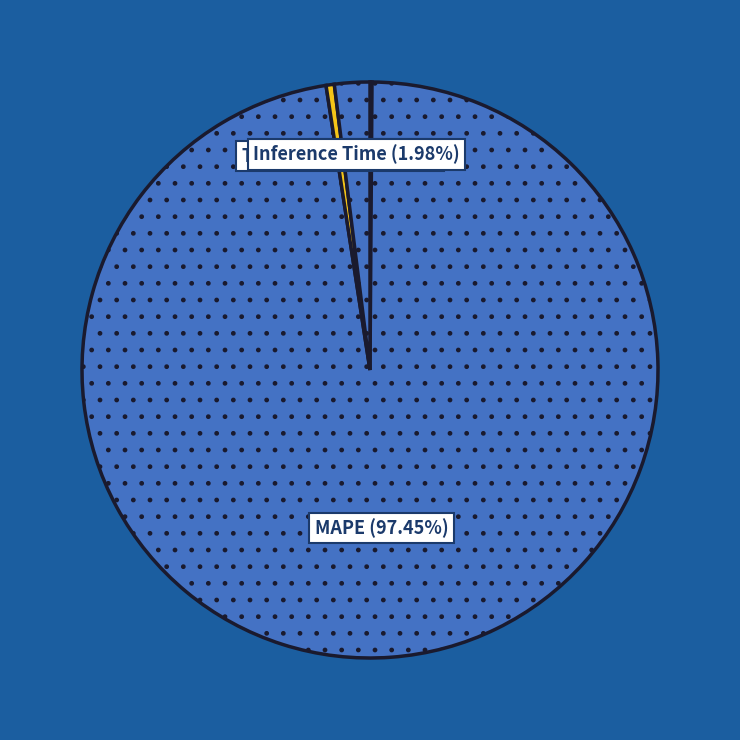

What is the majority slice?

MAPE